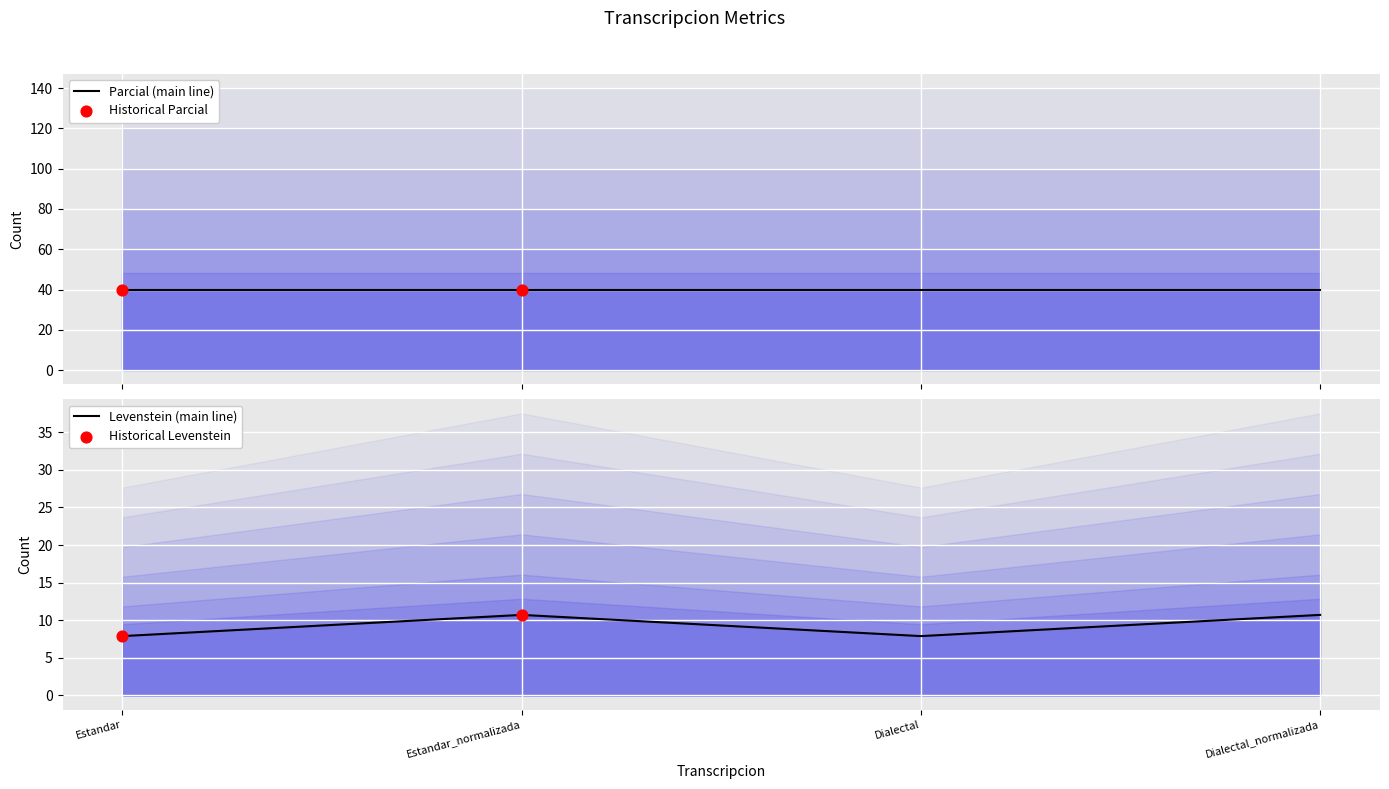

What is the ratio of the value at Estandar to the value at Estandar_normalizada?

0.7